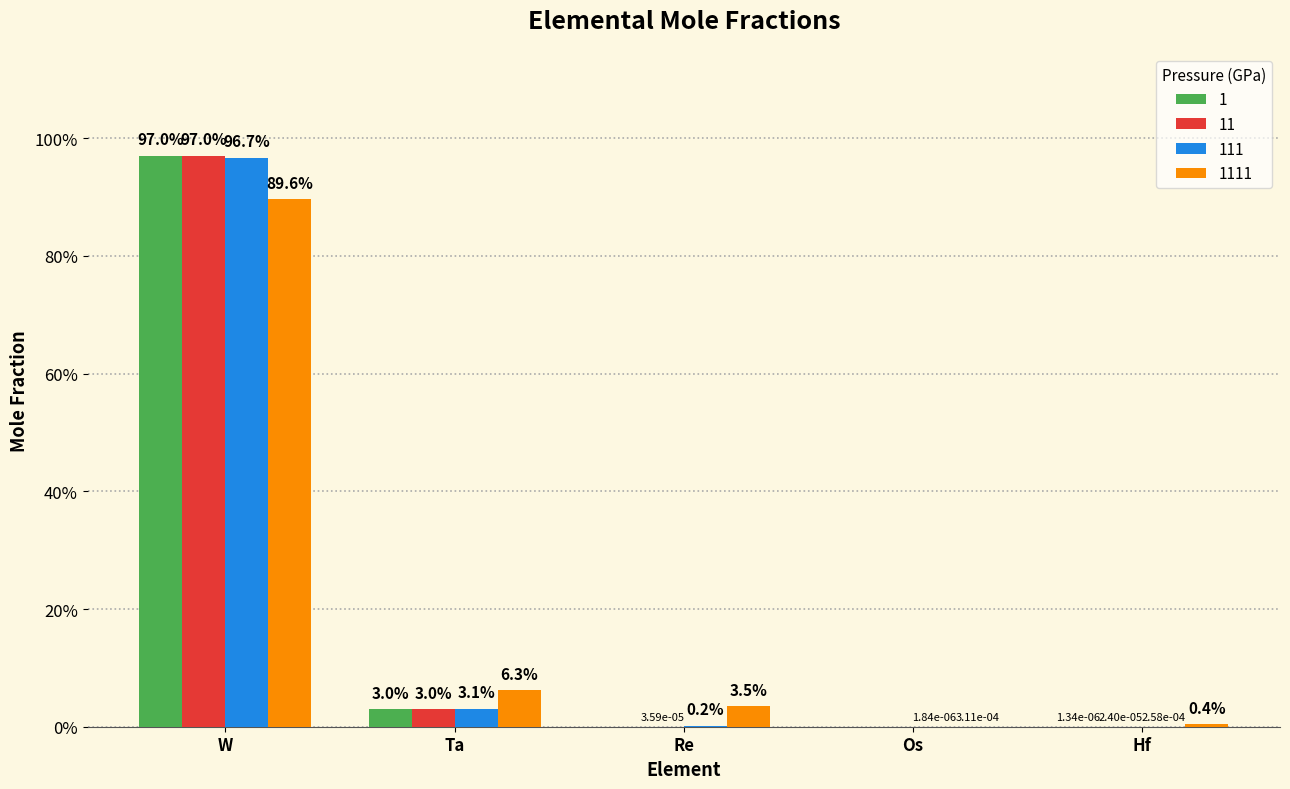

What are all the series names shown in the legend?

1, 11, 111, 1111